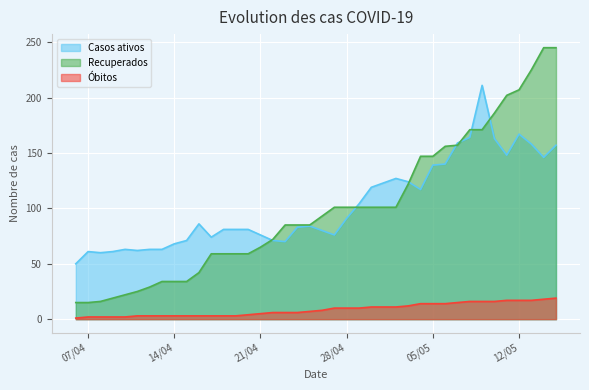

Reading right to left, list all the values displayed in this chart.

Casos ativos: 157	146	158	167	148	163	211	164	159	140	139	117	124	127	123	119	104	91	76	80	84	83	70	71	76	81	81	81	74	86	71	68	63	63	62	63	61	60	61	50
Recuperados: 245	245	225	207	202	186	171	171	157	156	147	147	122	101	101	101	101	101	101	93	85	85	85	72	65	59	59	59	59	42	34	34	34	29	25	22	19	16	15	15
Óbitos: 19	18	17	17	17	16	16	16	15	14	14	14	12	11	11	11	10	10	10	8	7	6	6	6	5	4	3	3	3	3	3	3	3	3	3	2	2	2	2	1